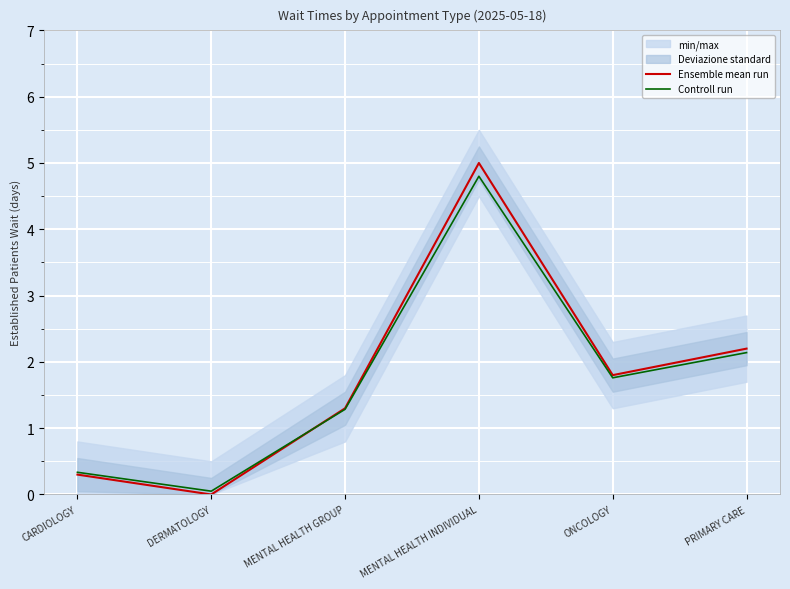

What is the sum of the Ensemble mean run values at MENTAL HEALTH INDIVIDUAL and MENTAL HEALTH GROUP?

6.3